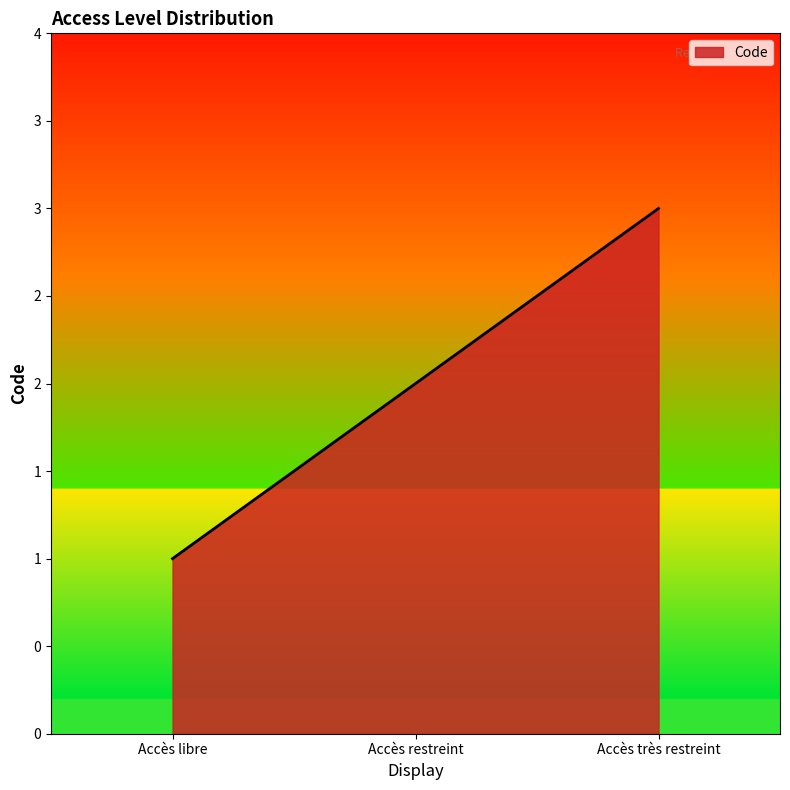

Is this an area chart (filled region under the line)?

Yes